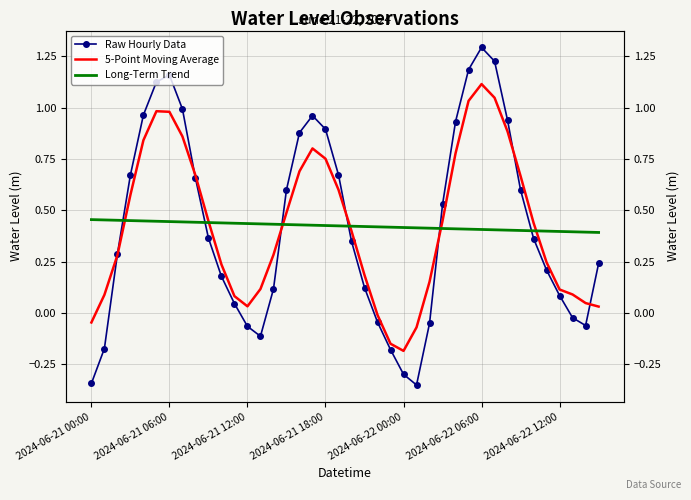

What are all the series names shown in the legend?

Raw Hourly Data, 5-Point Moving Average, Long-Term Trend